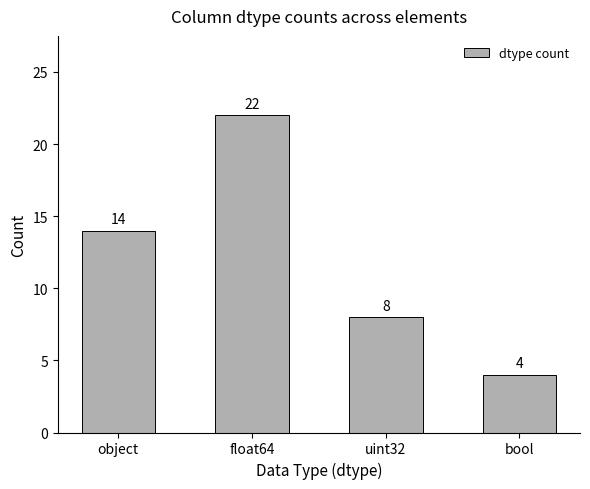

Does the chart contain any negative values?

No